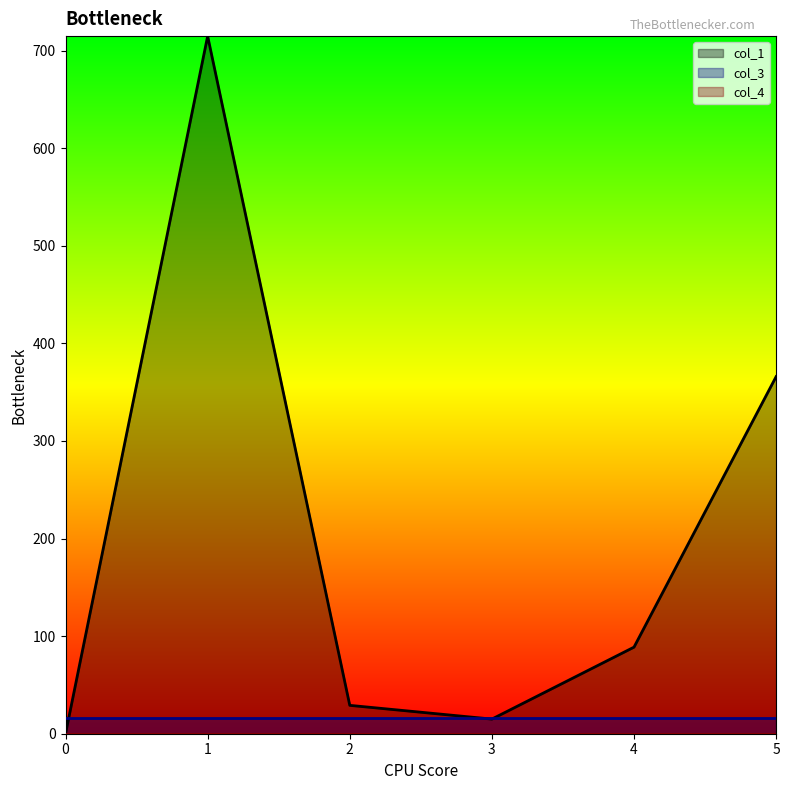

Which series changed the most between 3 and 4?

col_1